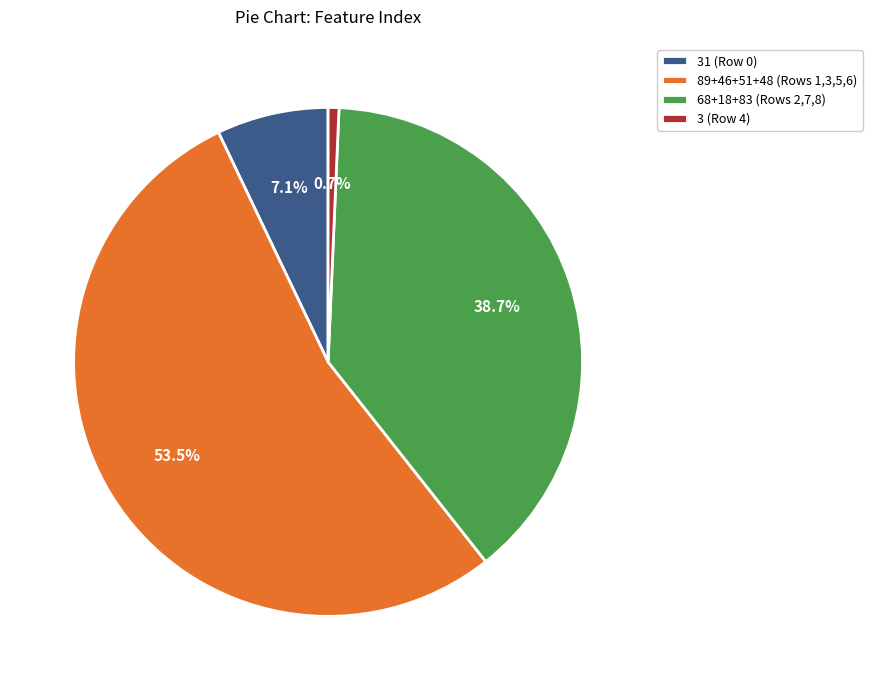

How many segments does this pie chart have?

4